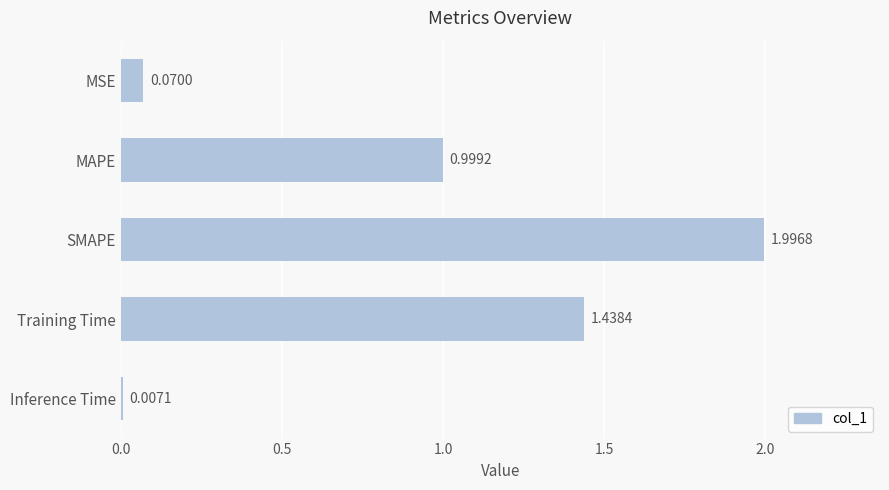

At which category does the chart reach its minimum across all series?

Inference Time